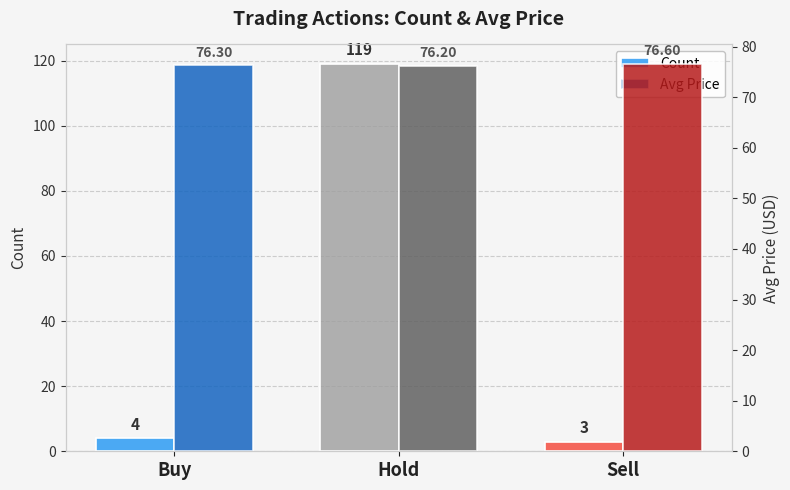

Reading left to right, what are all the values shown in this chart?

Count: 4.0	119.0	3.0
Avg Price: 76.3	76.2	76.6